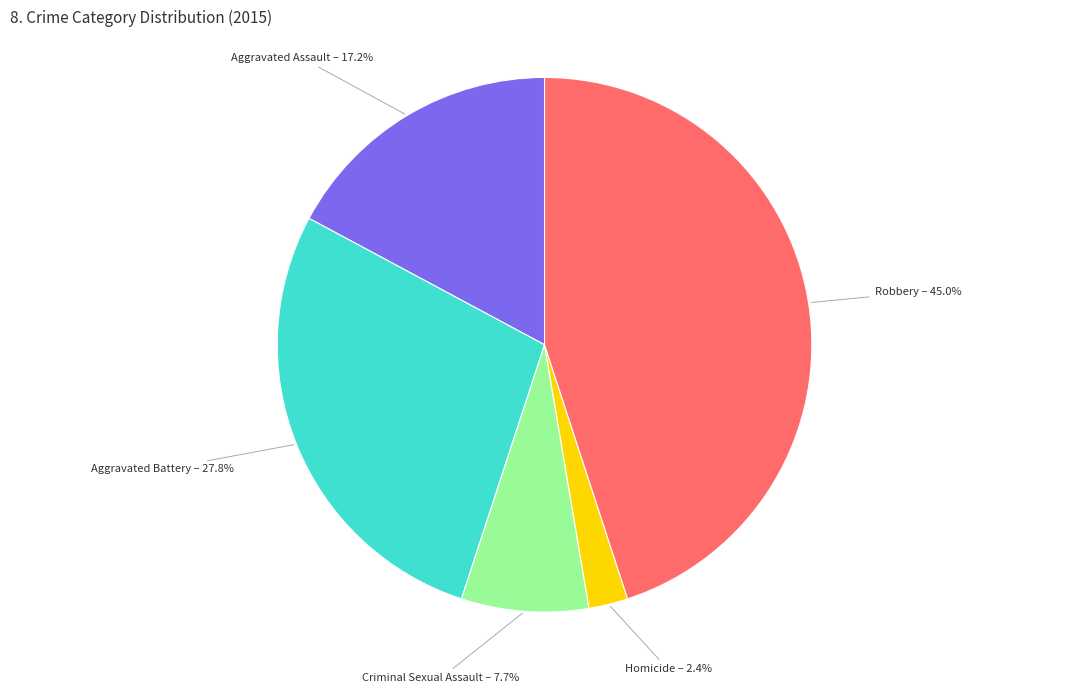

To the nearest percent, what is the average slice percentage?

20%